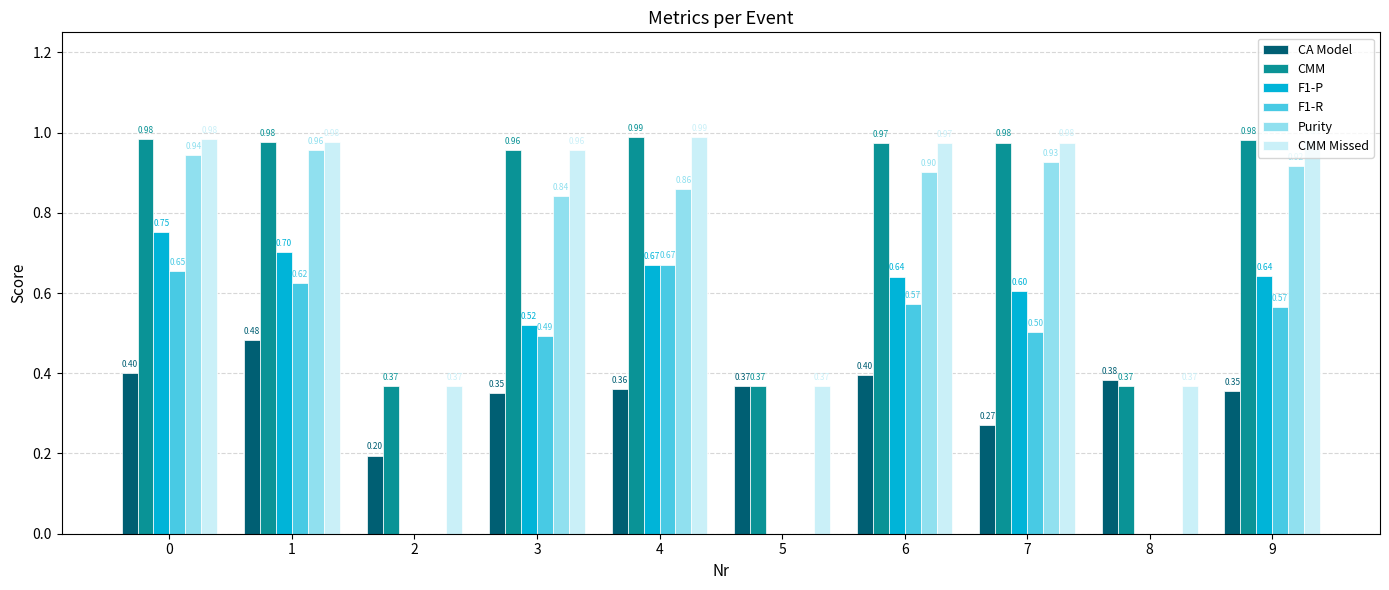

How many CA Model values are between 0 and 1?

10